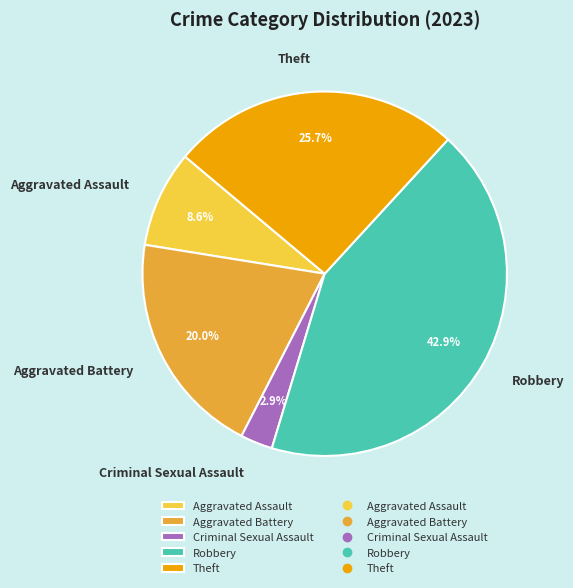

What percentage is the Aggravated Assault slice, to the nearest percent?

9%